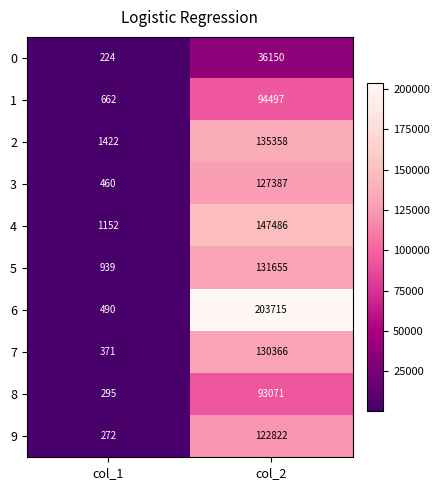

Reading left to right, list all the values displayed in this chart.

0: 224	36150
1: 662	94497
2: 1422	135358
3: 460	127387
4: 1152	147486
5: 939	131655
6: 490	203715
7: 371	130366
8: 295	93071
9: 272	122822